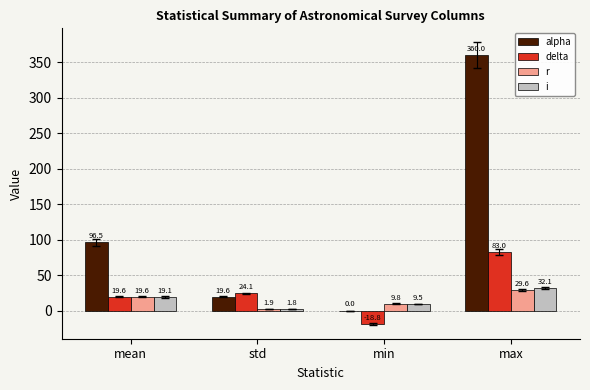

Which category has the highest value in the r series?

max